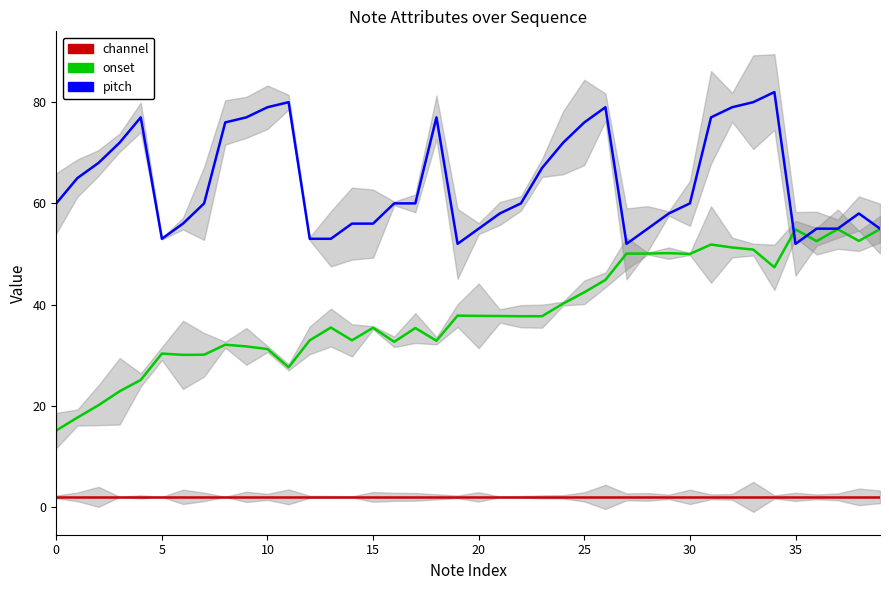

The channel series shows 1.0 at 18. True or false?

False